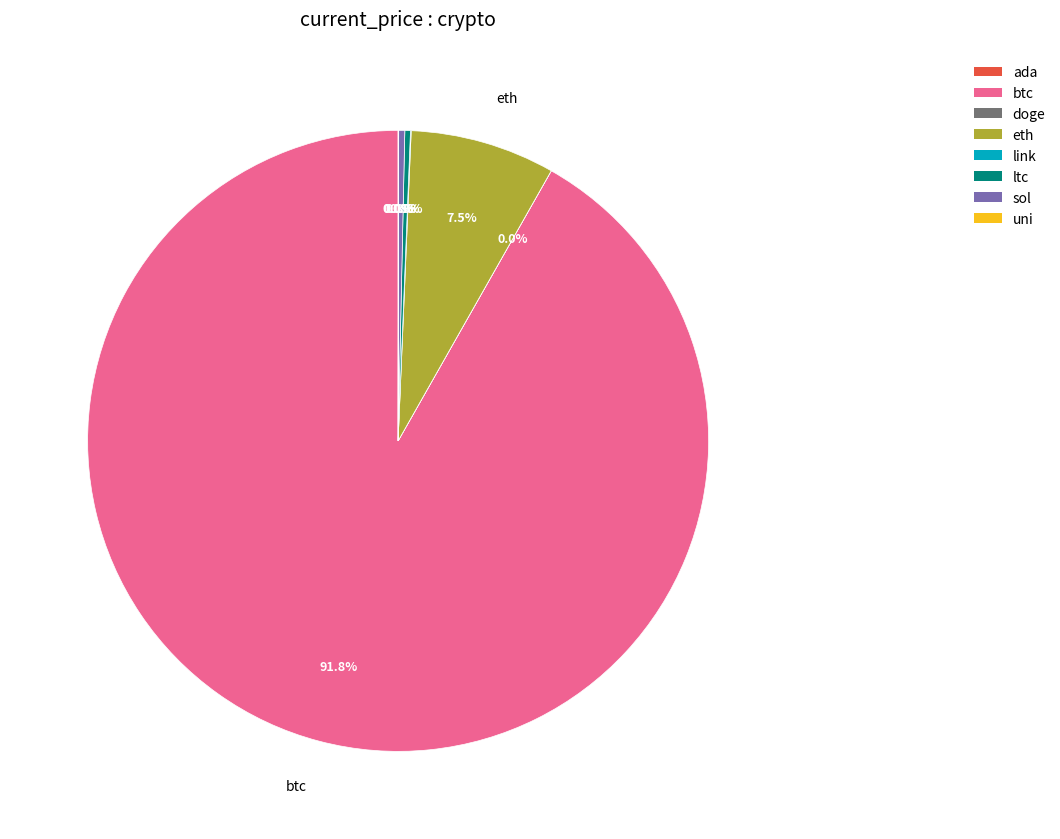

How much of the chart is everything except sol?

99.7%